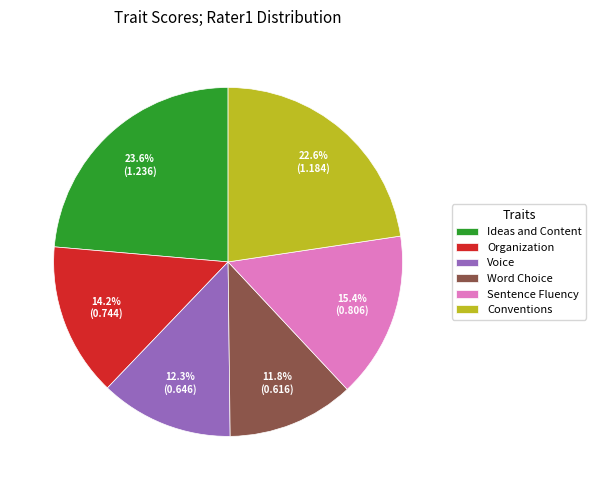

The Voice slice represents 12% of the pie. True or false?

True